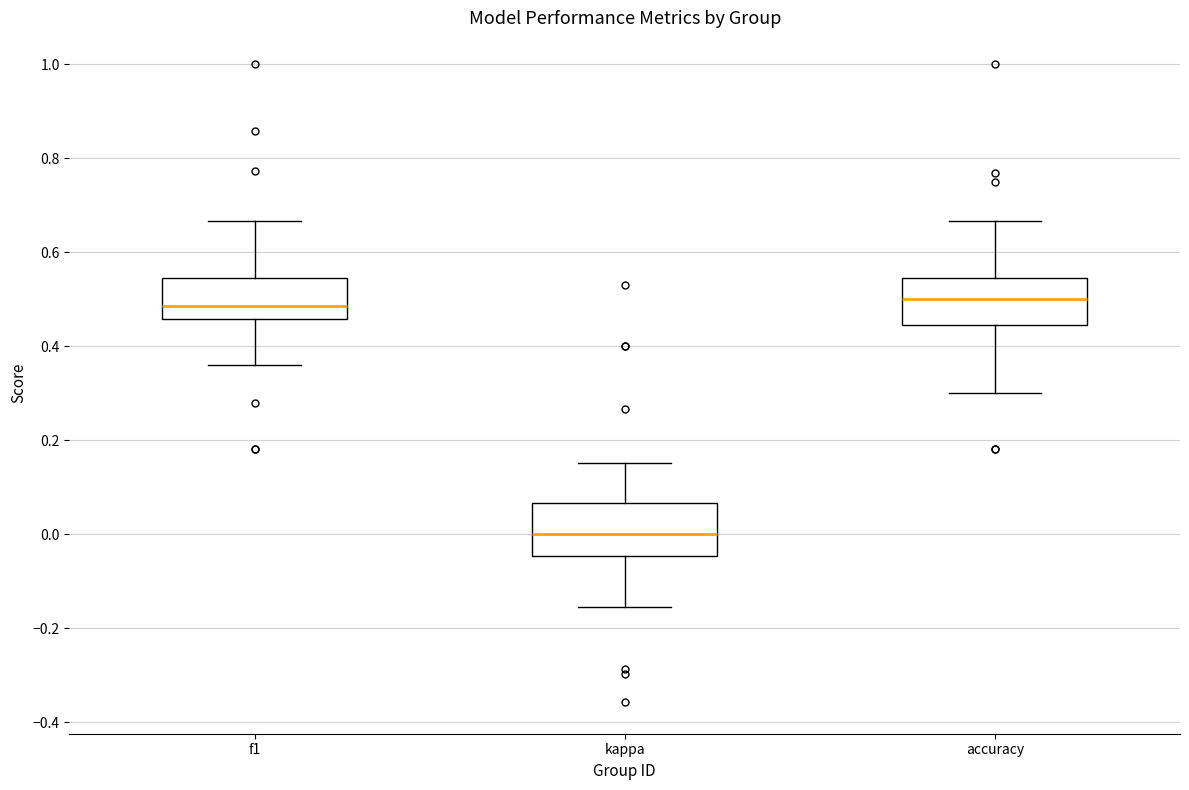

Reading left to right, transcribe this box plot: for each box, give where its median line is, the range the box spans, and where its two whiskers end, as read against the y-axis. The values are not printed on the chart, so give them approximately, as read against the axis.

f1: median 0.48, box 0.46 to 0.54, whiskers 0.36 to 0.66
kappa: median 0.00, box -0.04 to 0.06, whiskers -0.16 to 0.16
accuracy: median 0.50, box 0.44 to 0.54, whiskers 0.30 to 0.66